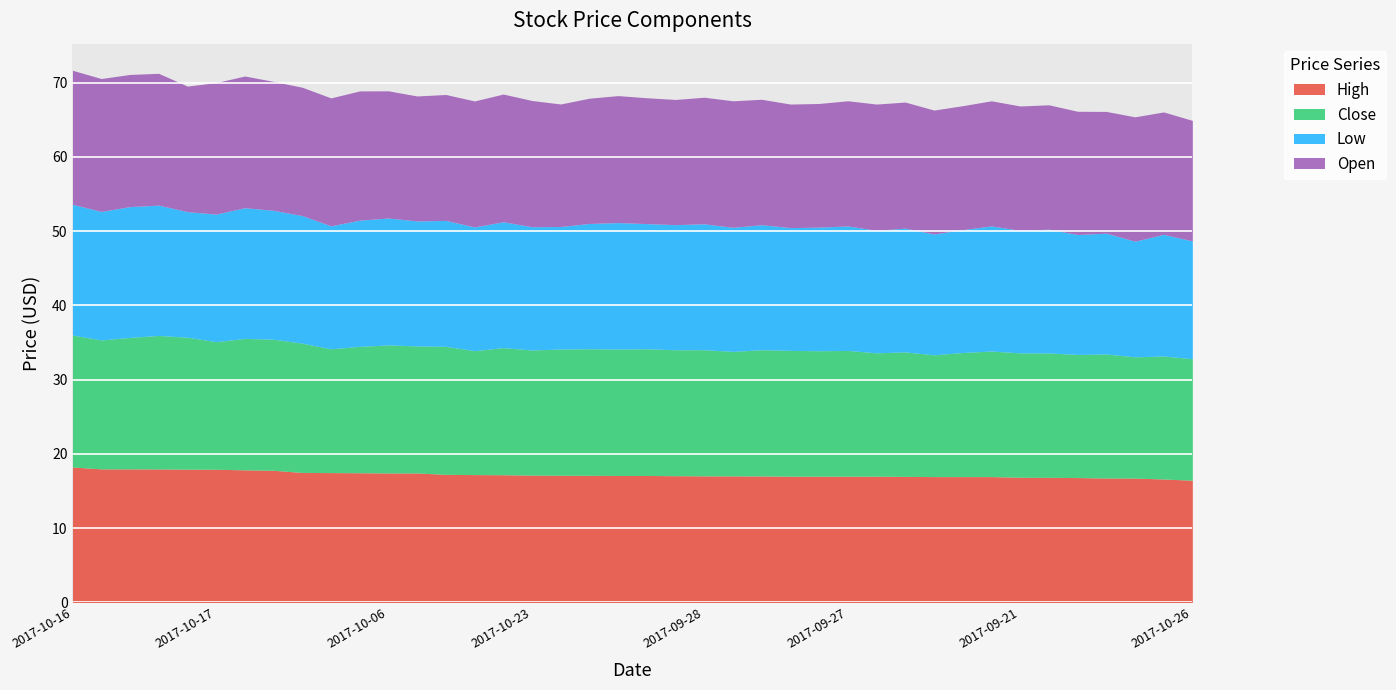

In High, how many points are higher than both neighbors (excluding endpoints)?

9